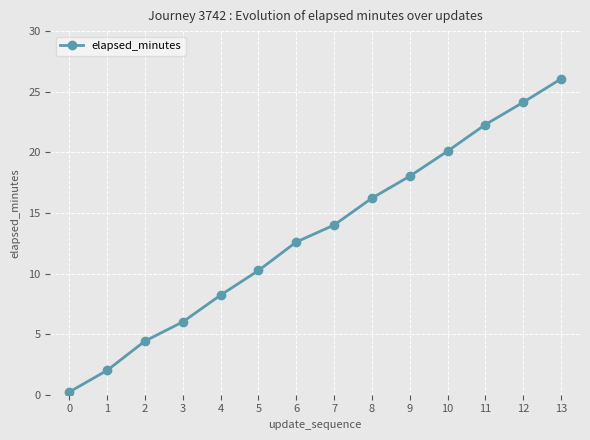

The value at 12 is 24.1. True or false?

True